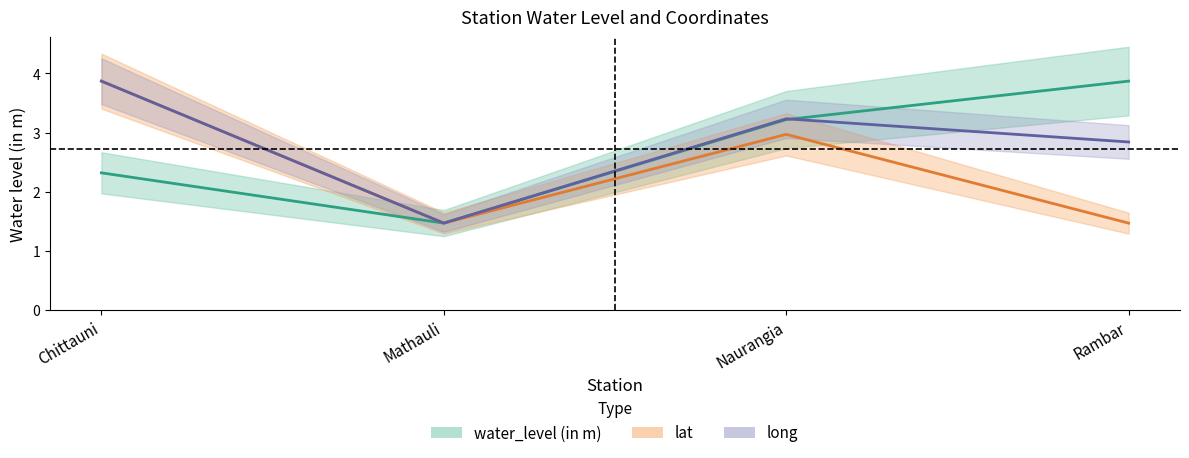

How many series are shown in this chart?

3